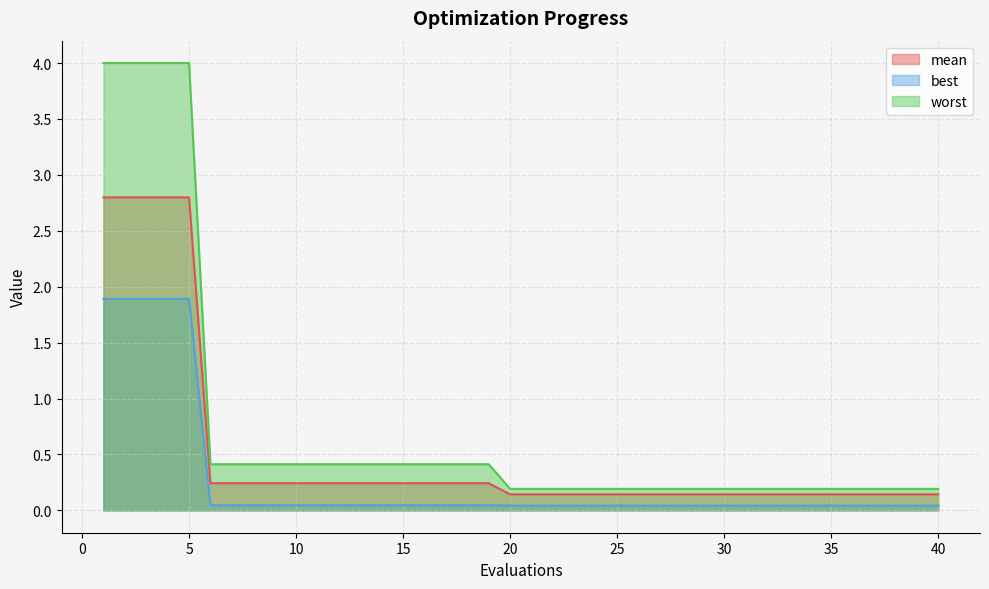

List the labels in order of best value, largest first.

1, 2, 3, 4, 5, 6, 7, 8, 9, 10, 11, 12, 13, 14, 15, 16, 17, 18, 19, 20, 21, 22, 23, 24, 25, 26, 27, 28, 29, 30, 31, 32, 33, 34, 35, 36, 37, 38, 39, 40